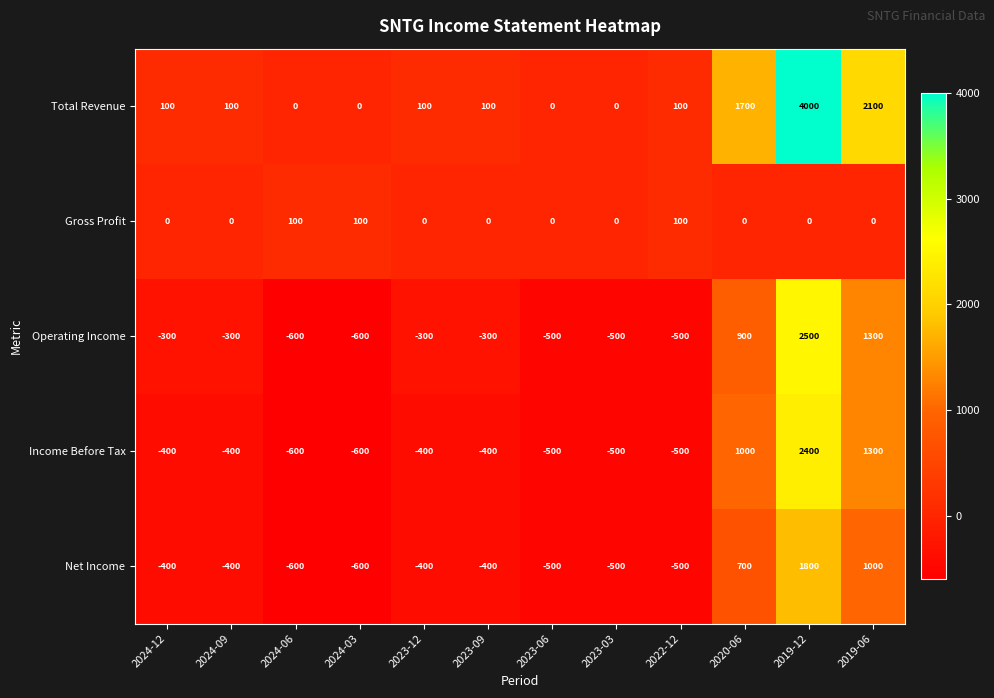

What is the minimum value shown in the chart?

-600